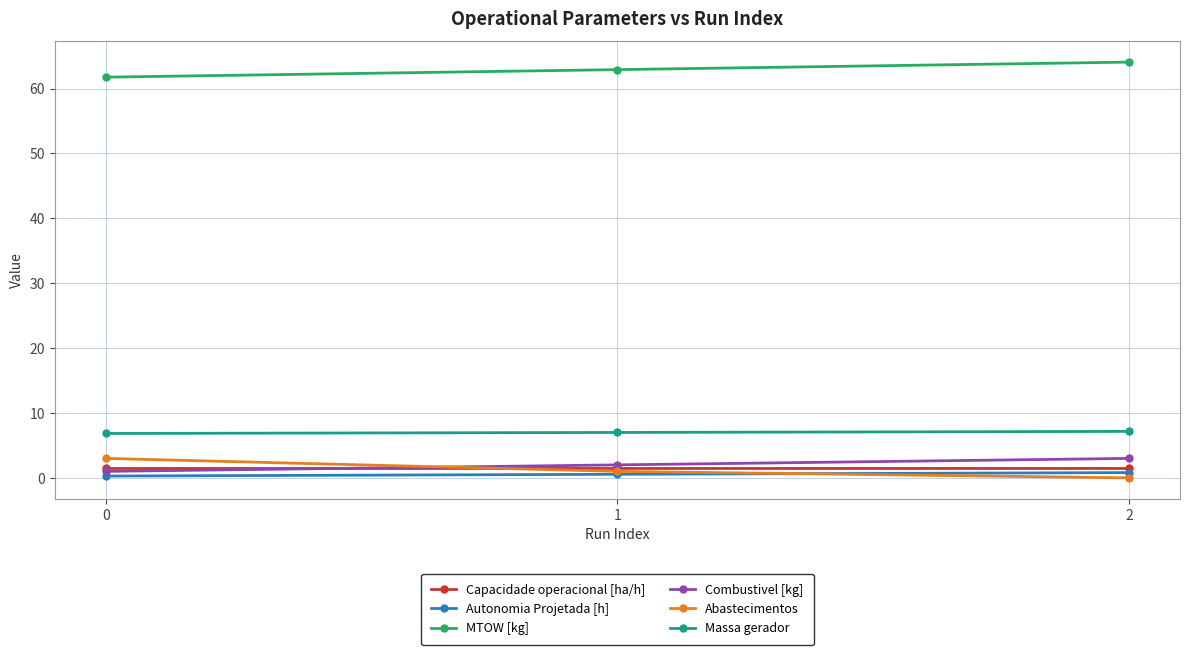

Is the value of Abastecimentos at 2 greater than the value of Autonomia Projetada [h] at 2?

No